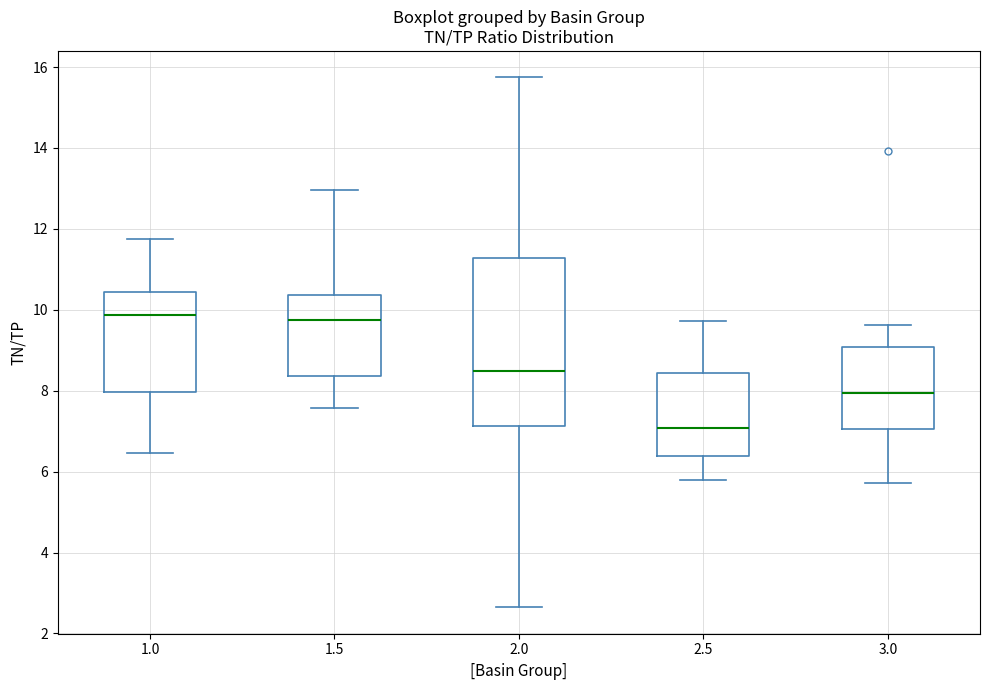

Reading left to right, read every box against the y-axis: the position of its median line, the range the box covers, and the ends of its whiskers. The values are not printed on the chart, so give them approximately, as read against the axis.

1.0: median 9.8, box 8.0 to 10.4, whiskers 6.4 to 11.8
1.5: median 9.8, box 8.4 to 10.4, whiskers 7.6 to 13.0
2.0: median 8.4, box 7.2 to 11.2, whiskers 2.6 to 15.8
2.5: median 7.0, box 6.4 to 8.4, whiskers 5.8 to 9.8
3.0: median 8.0, box 7.0 to 9.0, whiskers 5.8 to 9.6